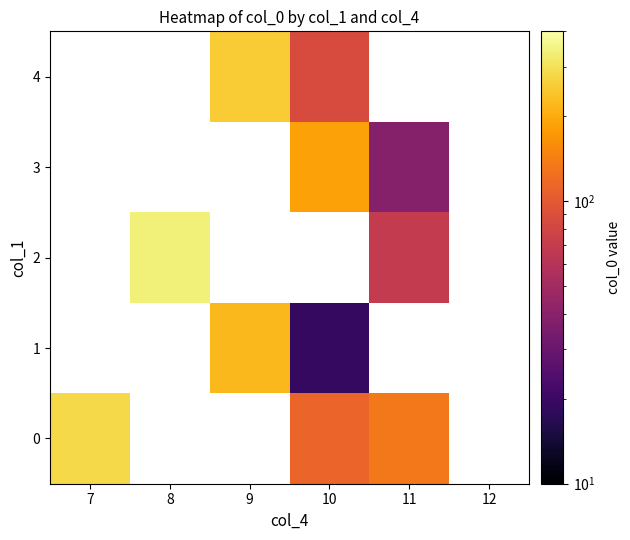

At how many categories does at least one series exceed 157?

4